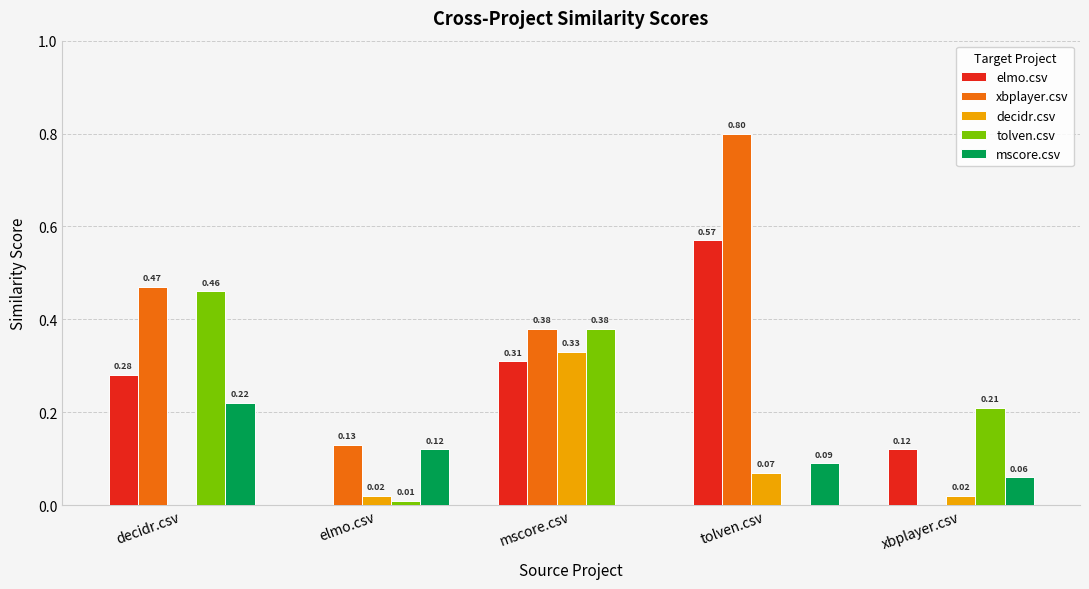

Is the value of tolven.csv at decidr.csv greater than the value of mscore.csv at xbplayer.csv?

Yes